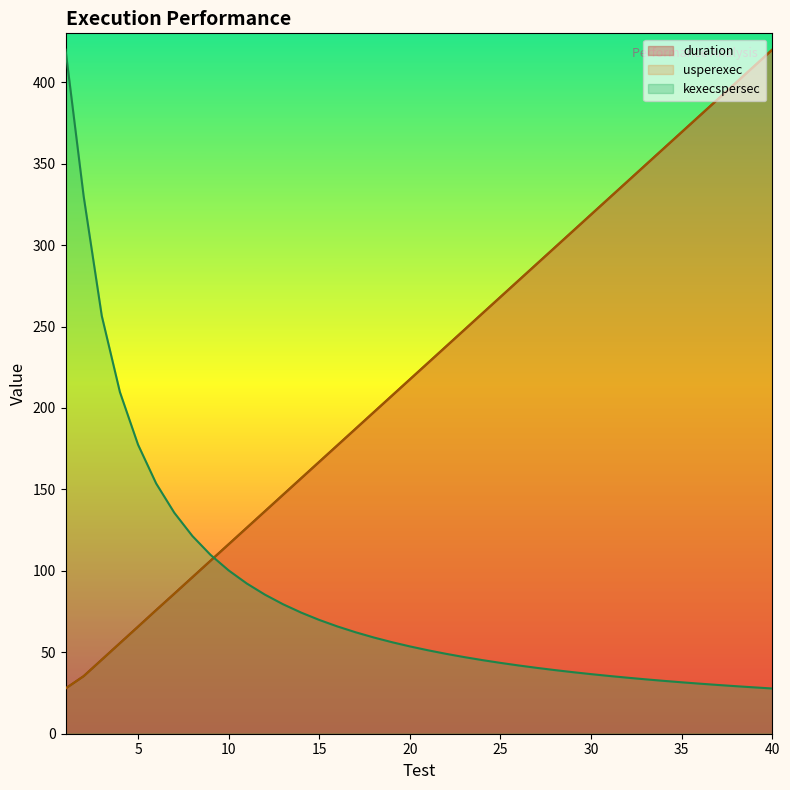

The value of usperexec at 13 is 146.7. True or false?

True